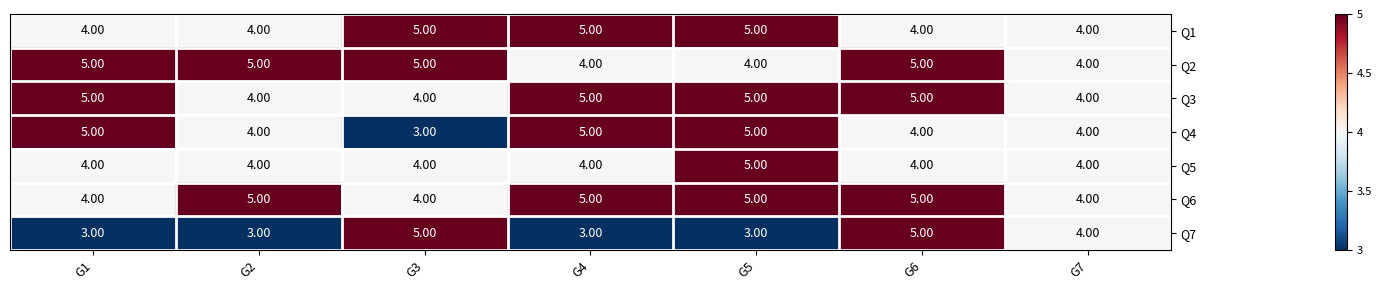

Is the value of Q4 at G7 greater than the value of Q6 at G4?

No